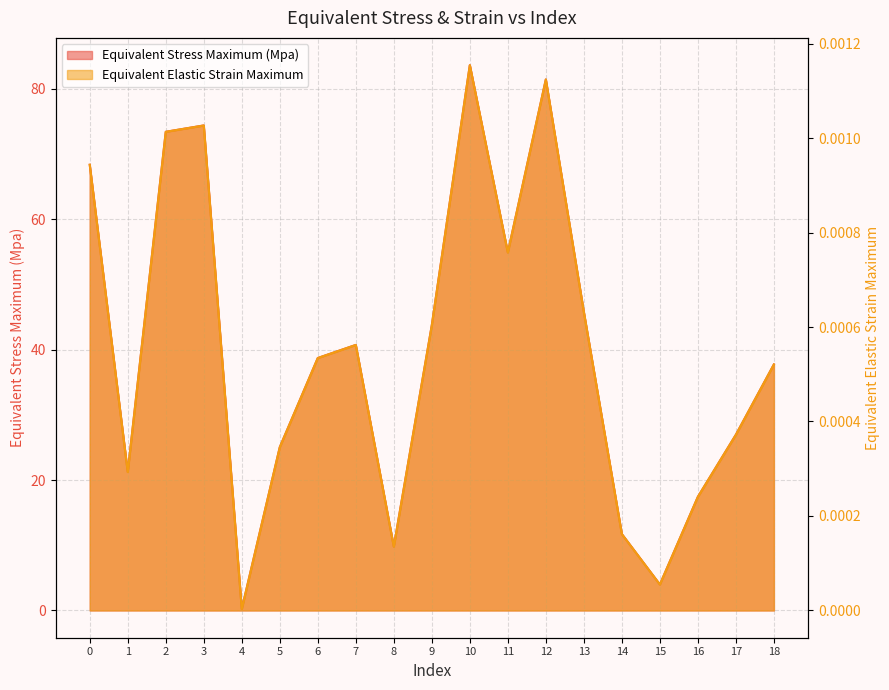

At how many categories does at least one series exceed 53?

6